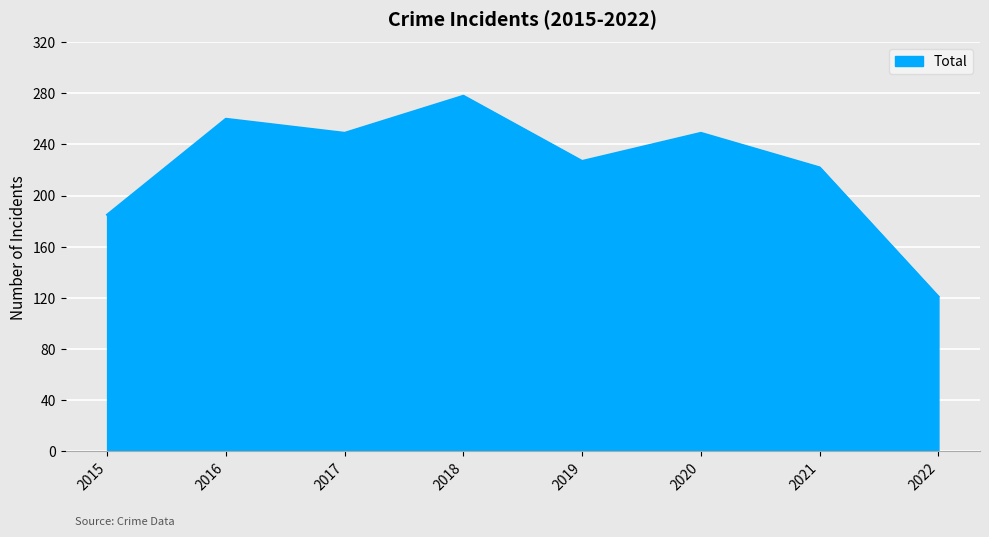

The value at 2022 is 121. True or false?

True